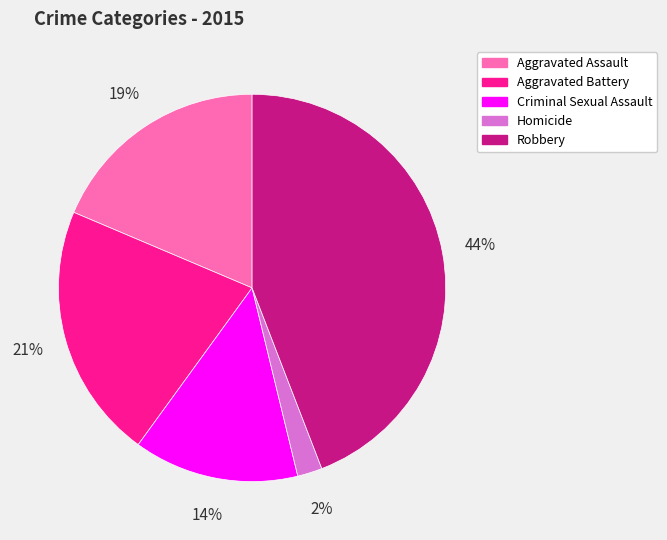

Do Robbery and Homicide together represent more than half of the pie?

No